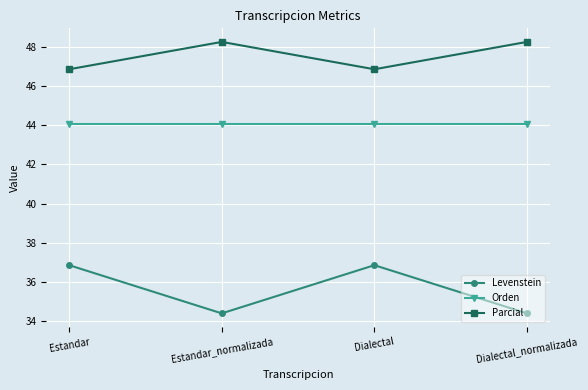

At which label does Levenstein first exceed 36?

Estandar